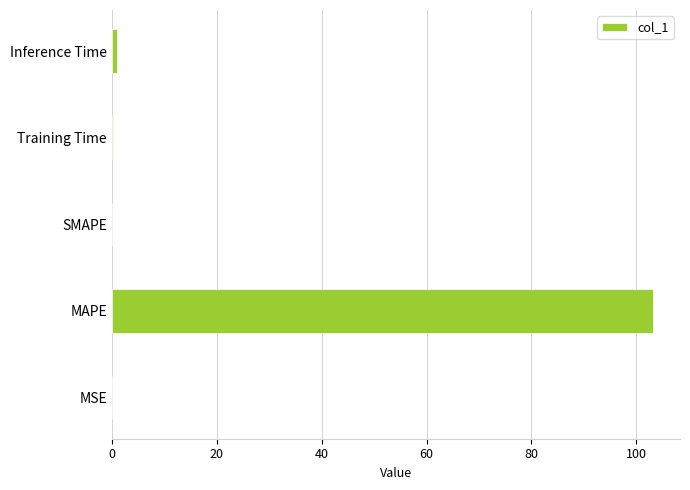

Are the bars horizontal?

Yes